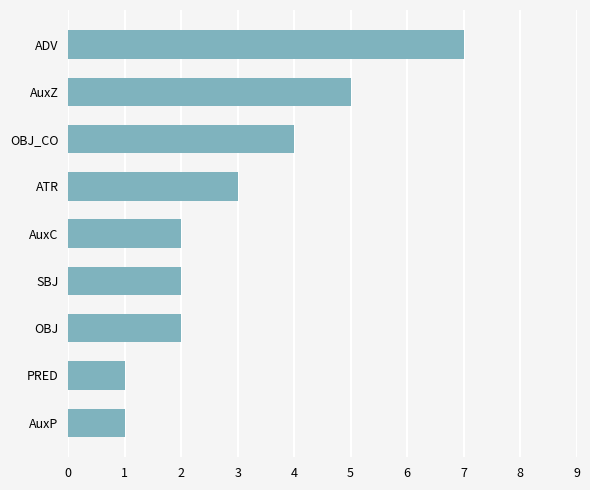

Count the values in the range 2 to 4.

5